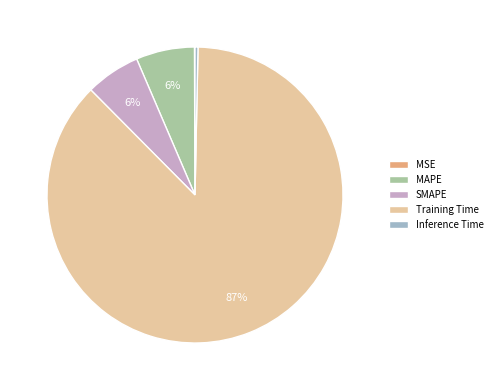

Which has a higher value, Inference Time or SMAPE?

SMAPE